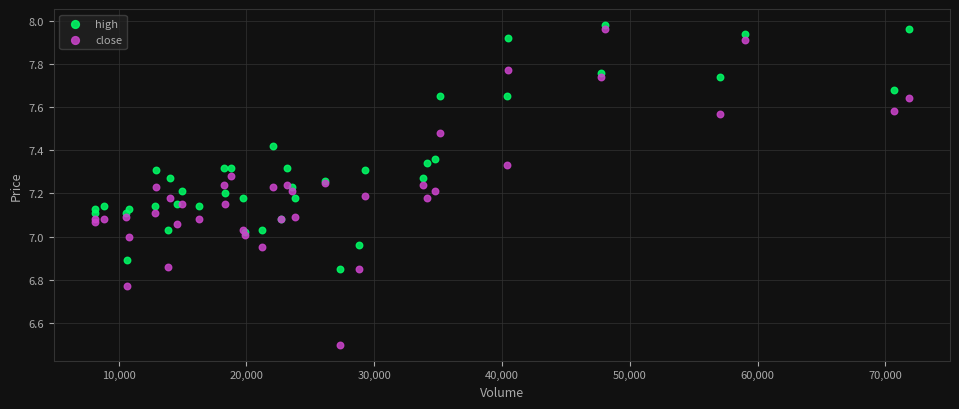

Which series reaches the minimum Y coordinate?

close